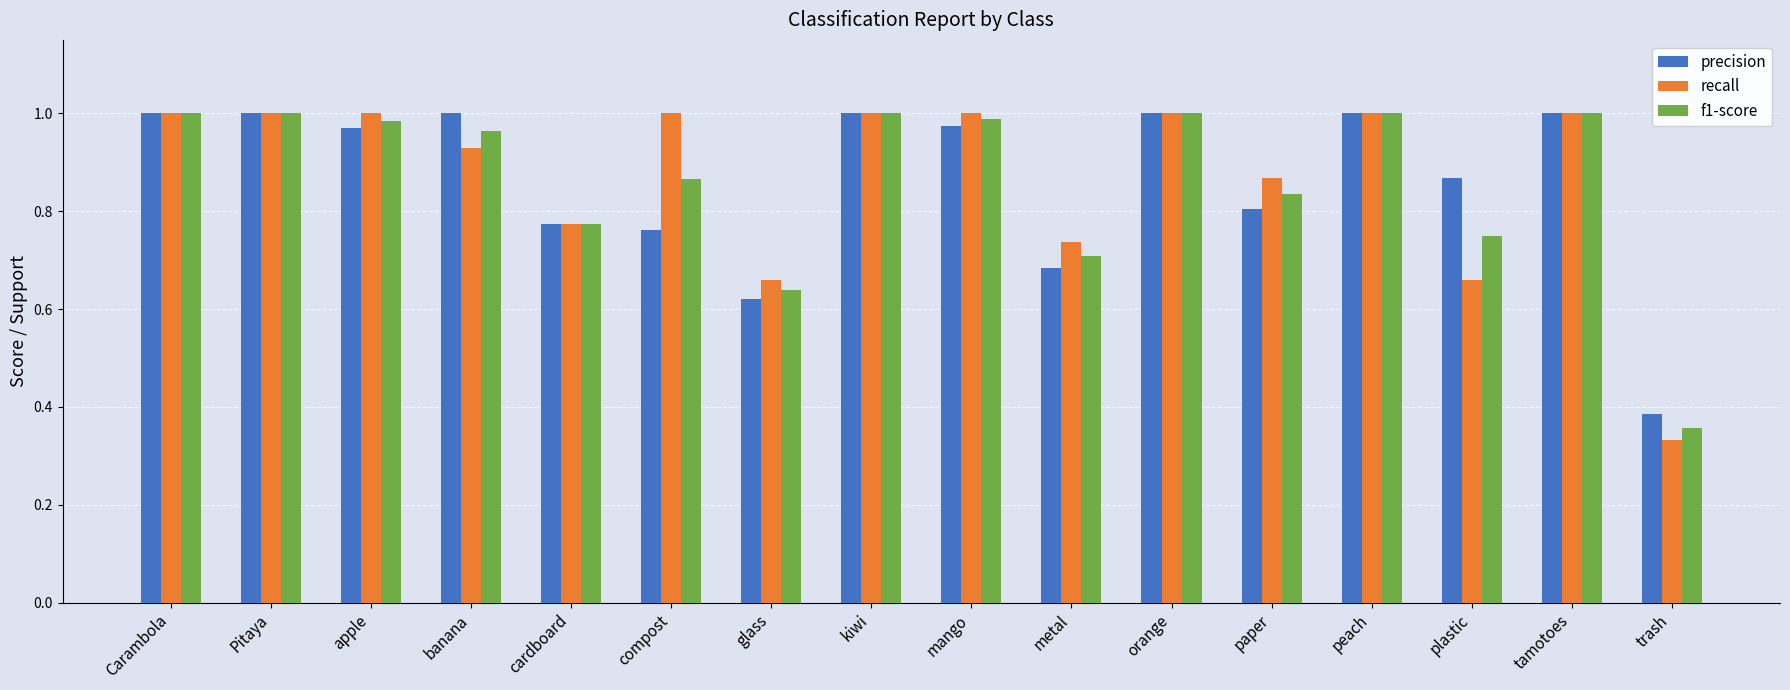

What is the total value across all series at plastic?

2.3